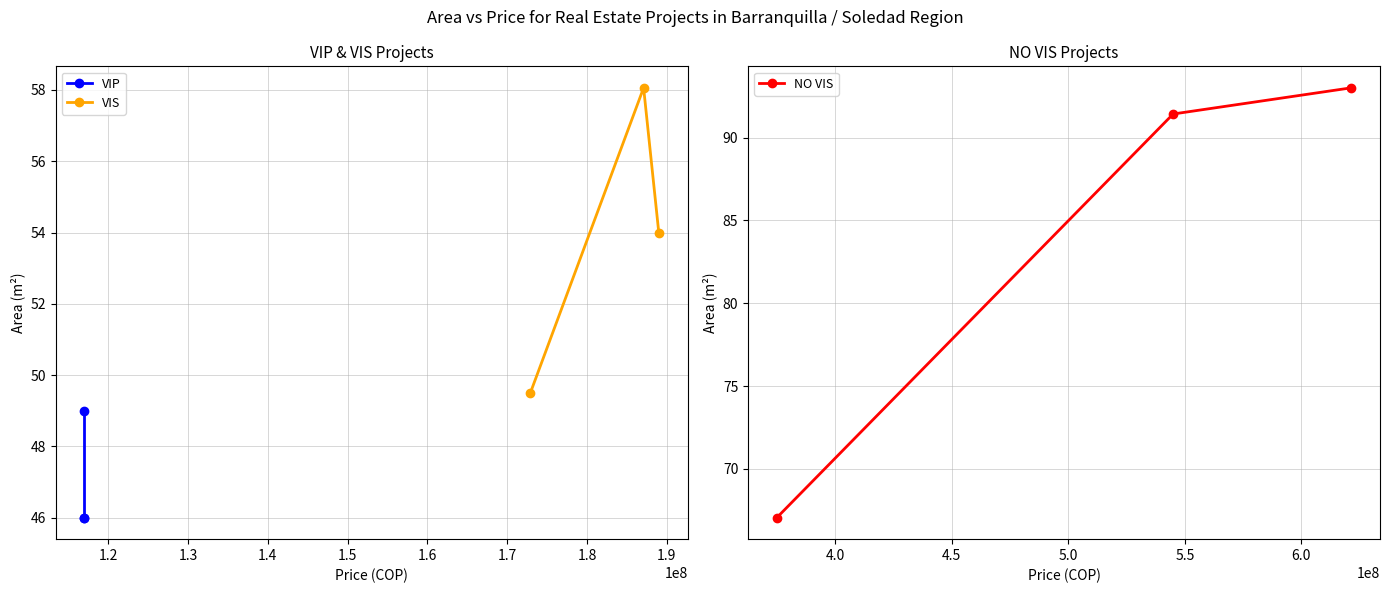

What are all the series names shown in the legend?

VIP, VIS, NO VIS